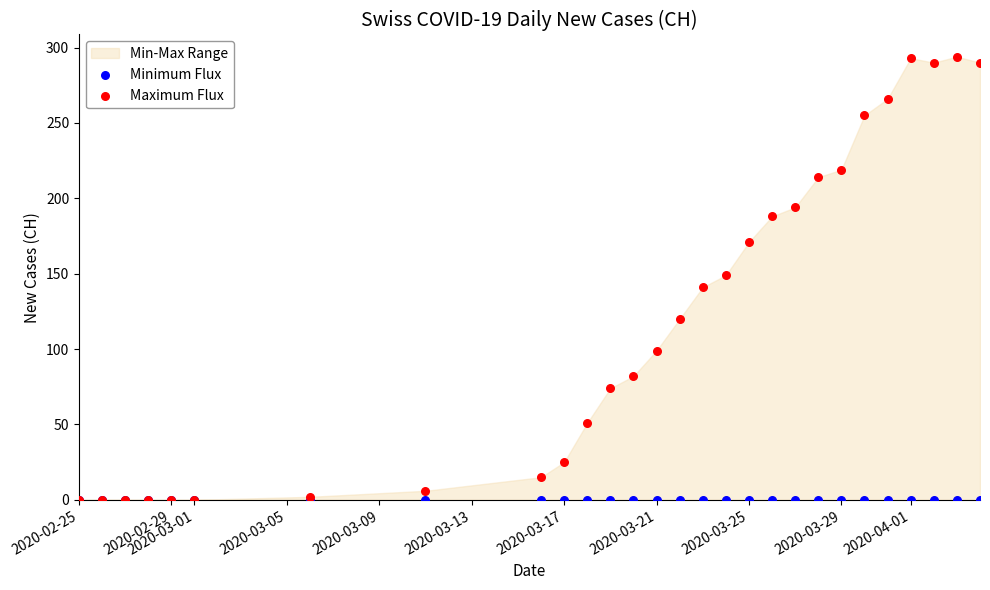

Which series has the widest spread of Y values?

Maximum Flux